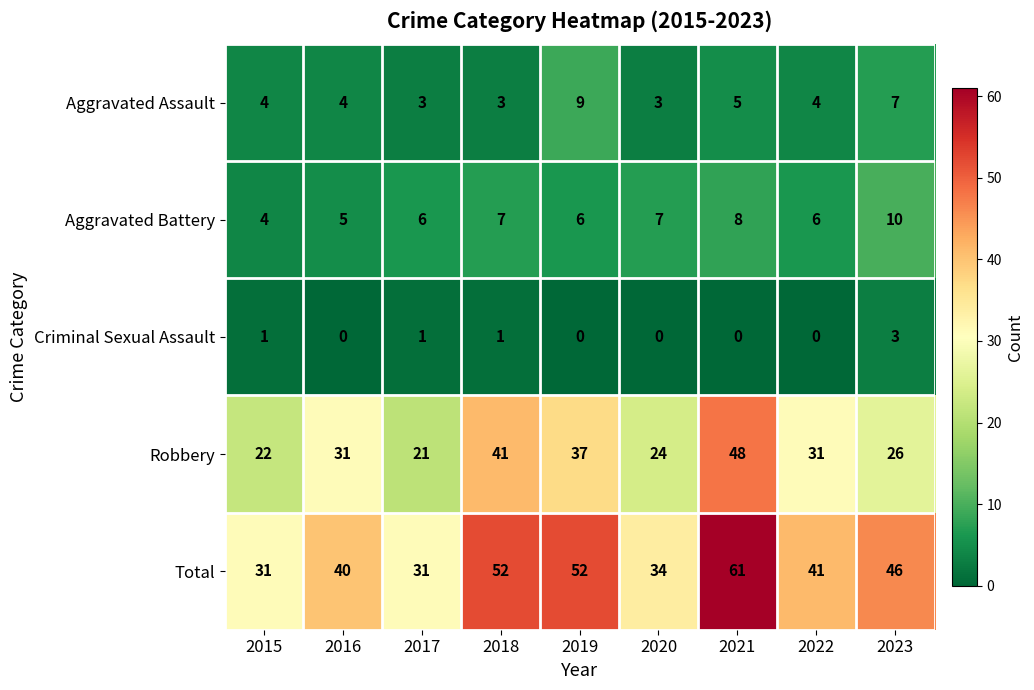

The Aggravated Assault series shows 5 at 2021. True or false?

True